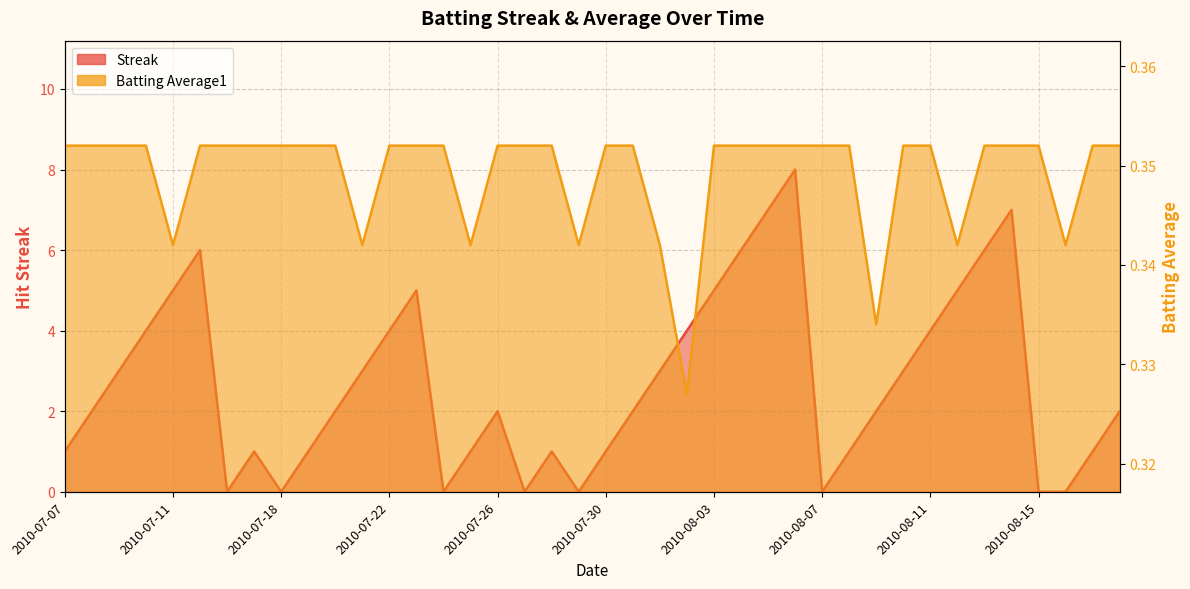

The Batting Average1 series shows 0.4 at 2010-07-24. True or false?

True